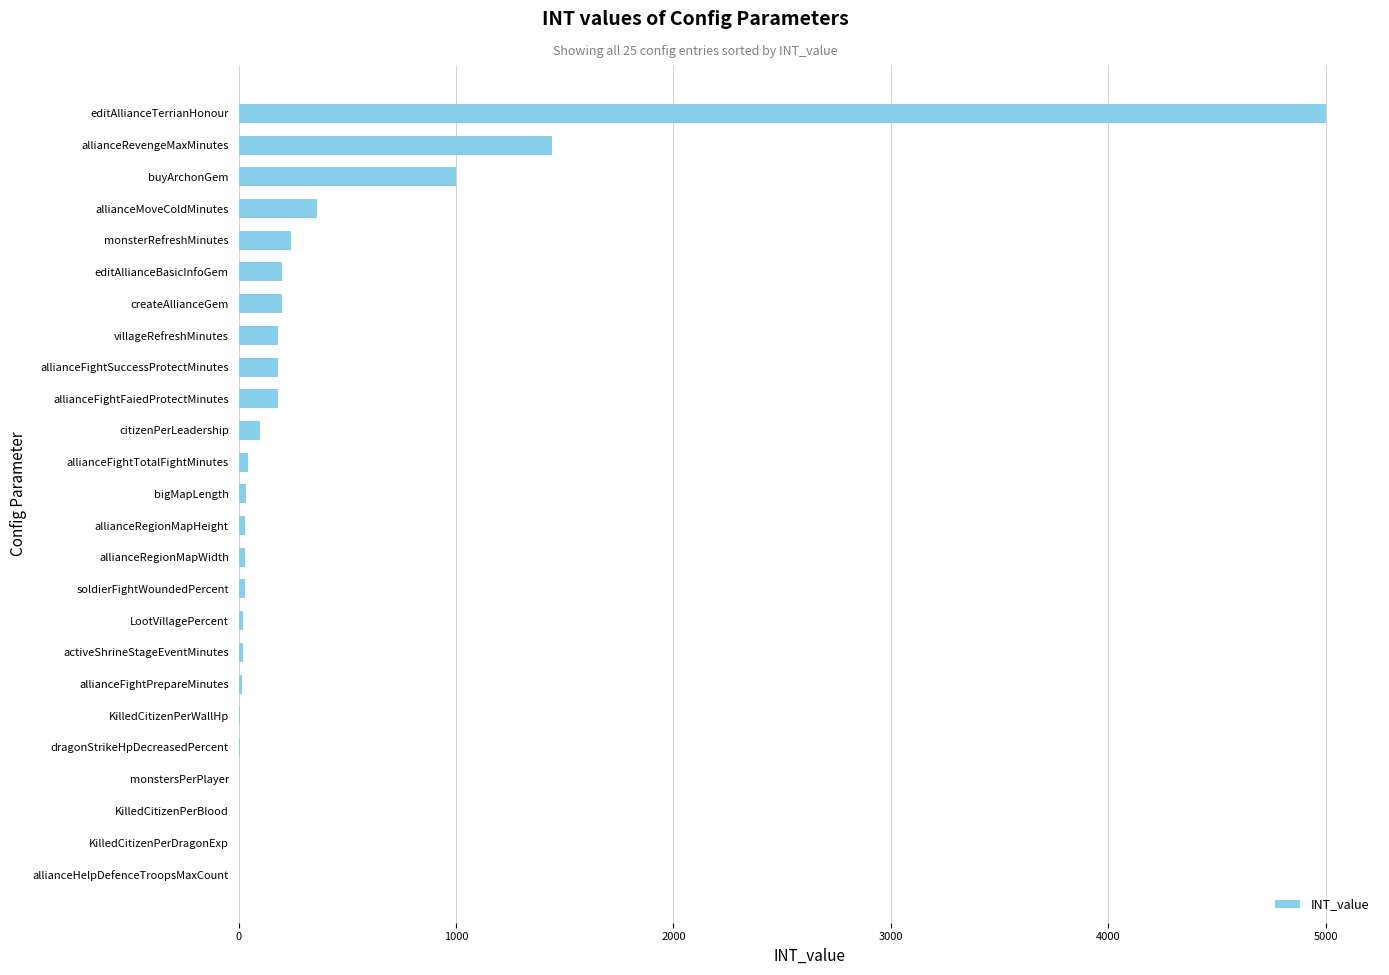

Between allianceRevengeMaxMinutes and allianceFightPrepareMinutes, which is larger?

allianceRevengeMaxMinutes